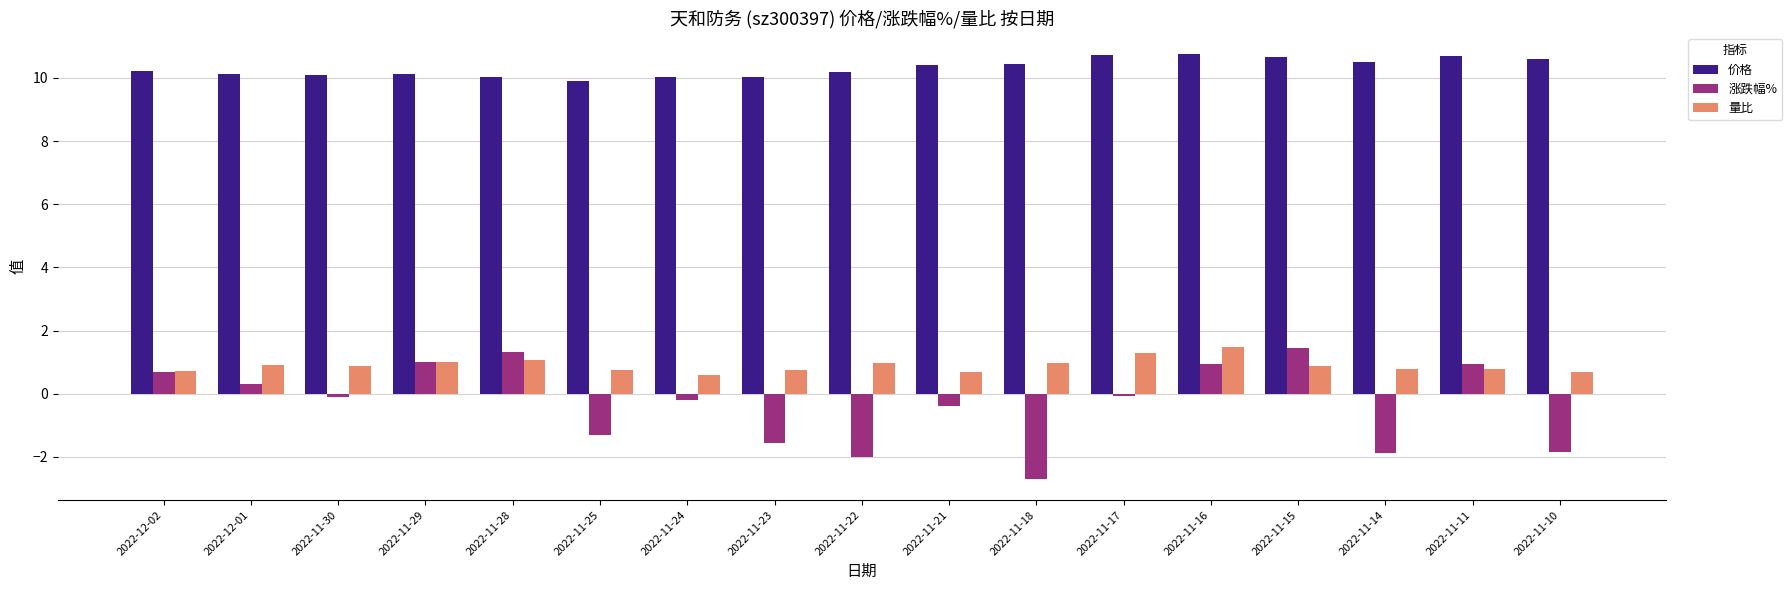

Which series has the widest spread of values?

涨跌幅%